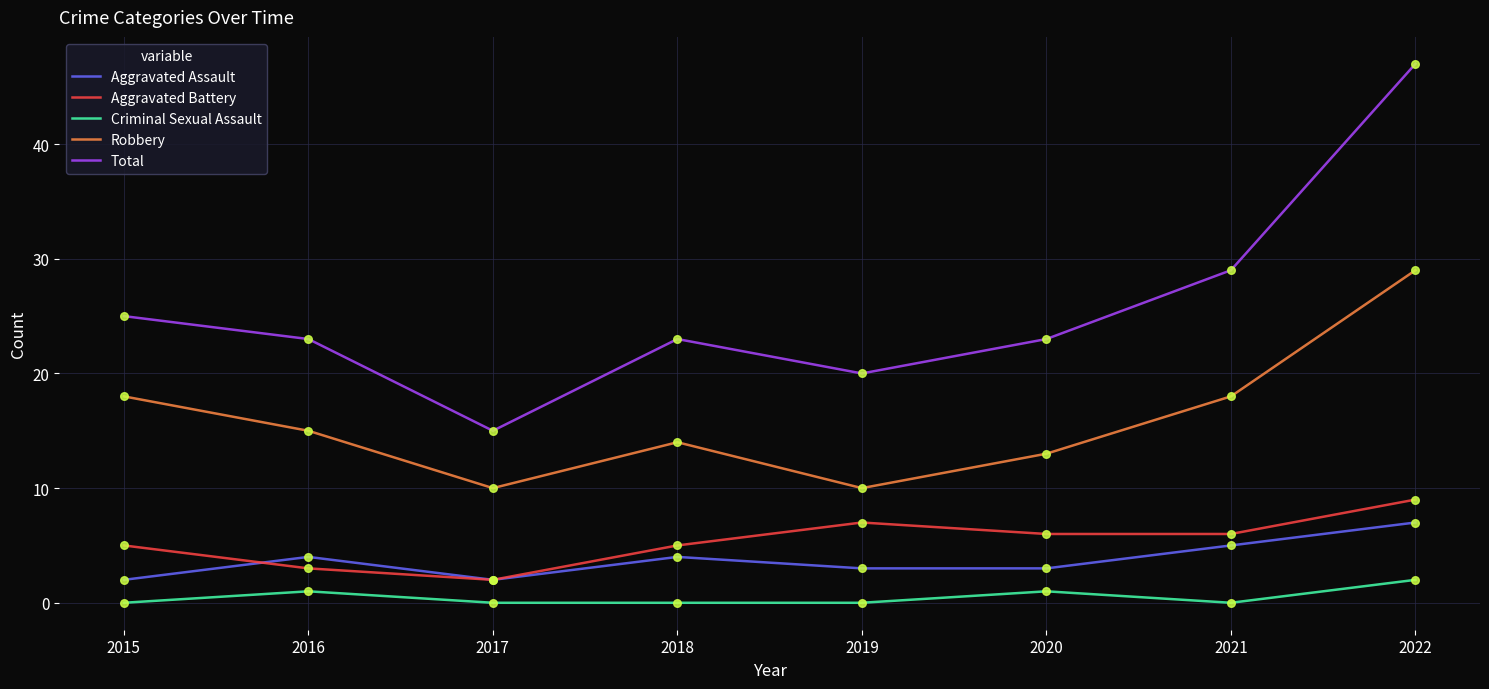

At how many categories does at least one series exceed 6?

8